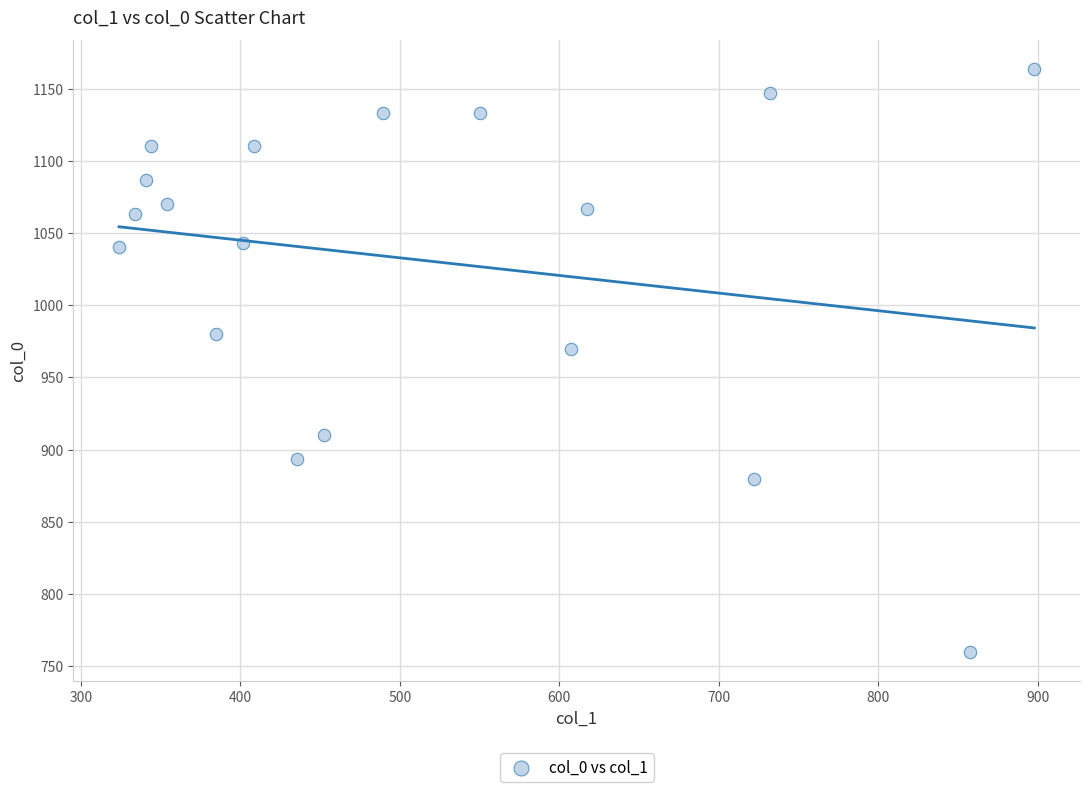

What Y value in the scatter plot is closest to 961?

970.0